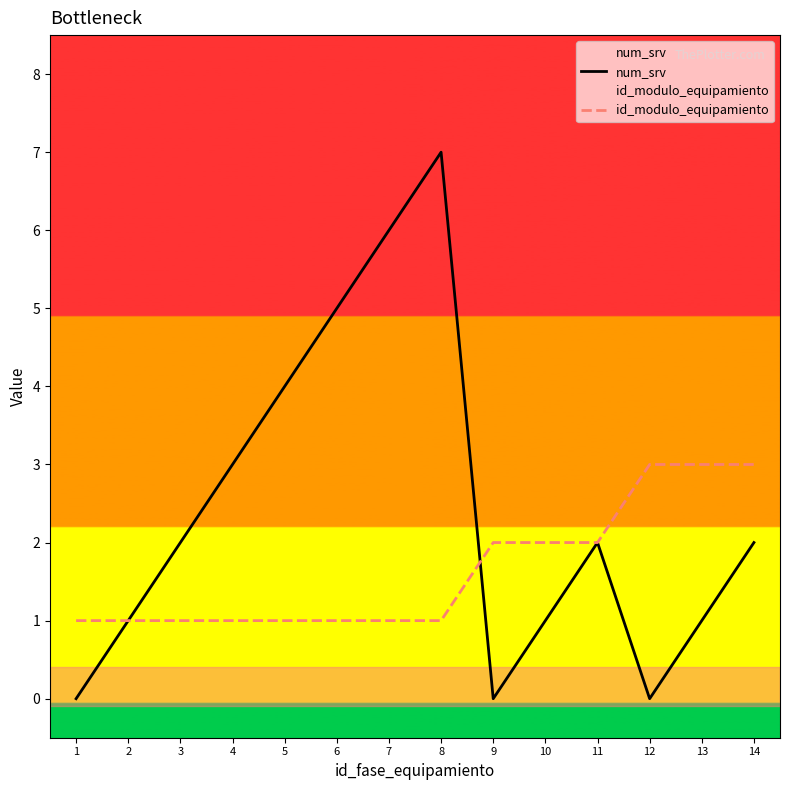

True or false: id_modulo_equipamiento and num_srv intersect in this chart.

True